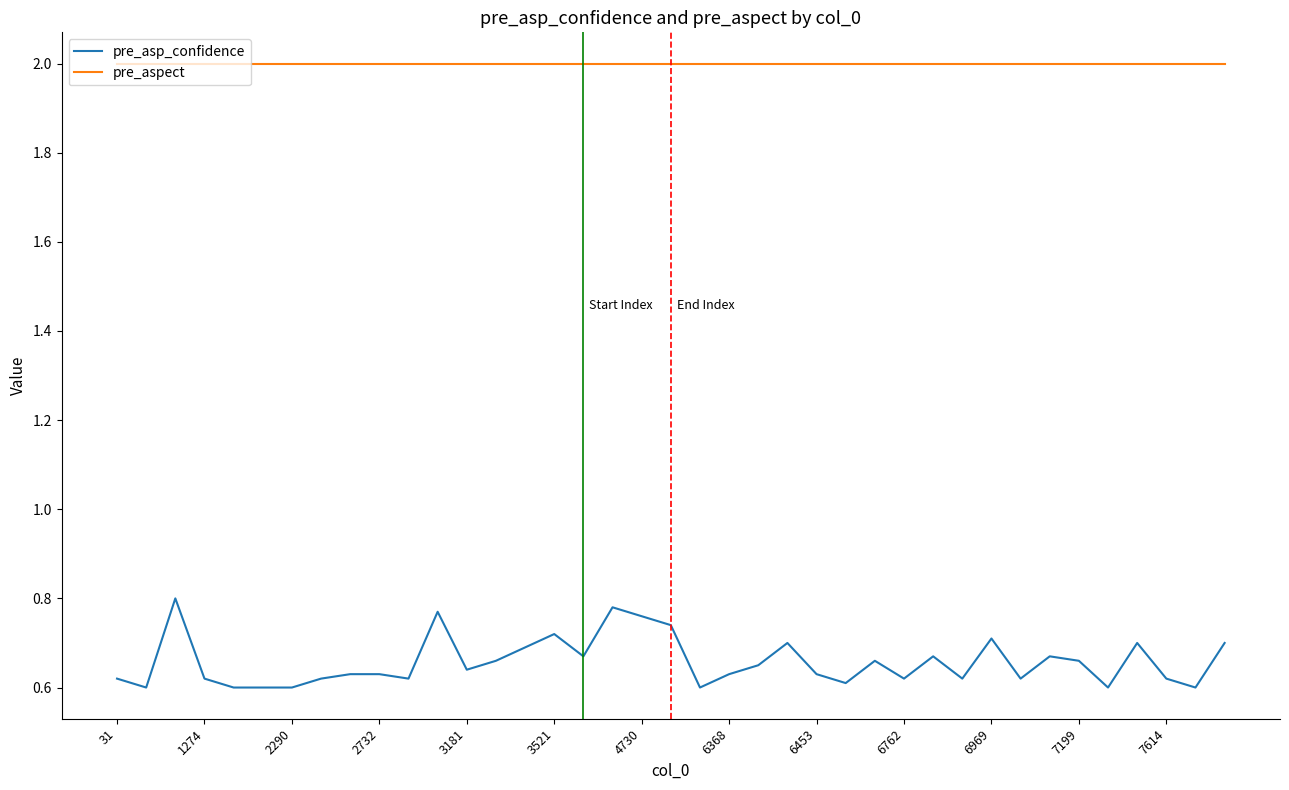

Which series has the widest spread of values?

pre_asp_confidence